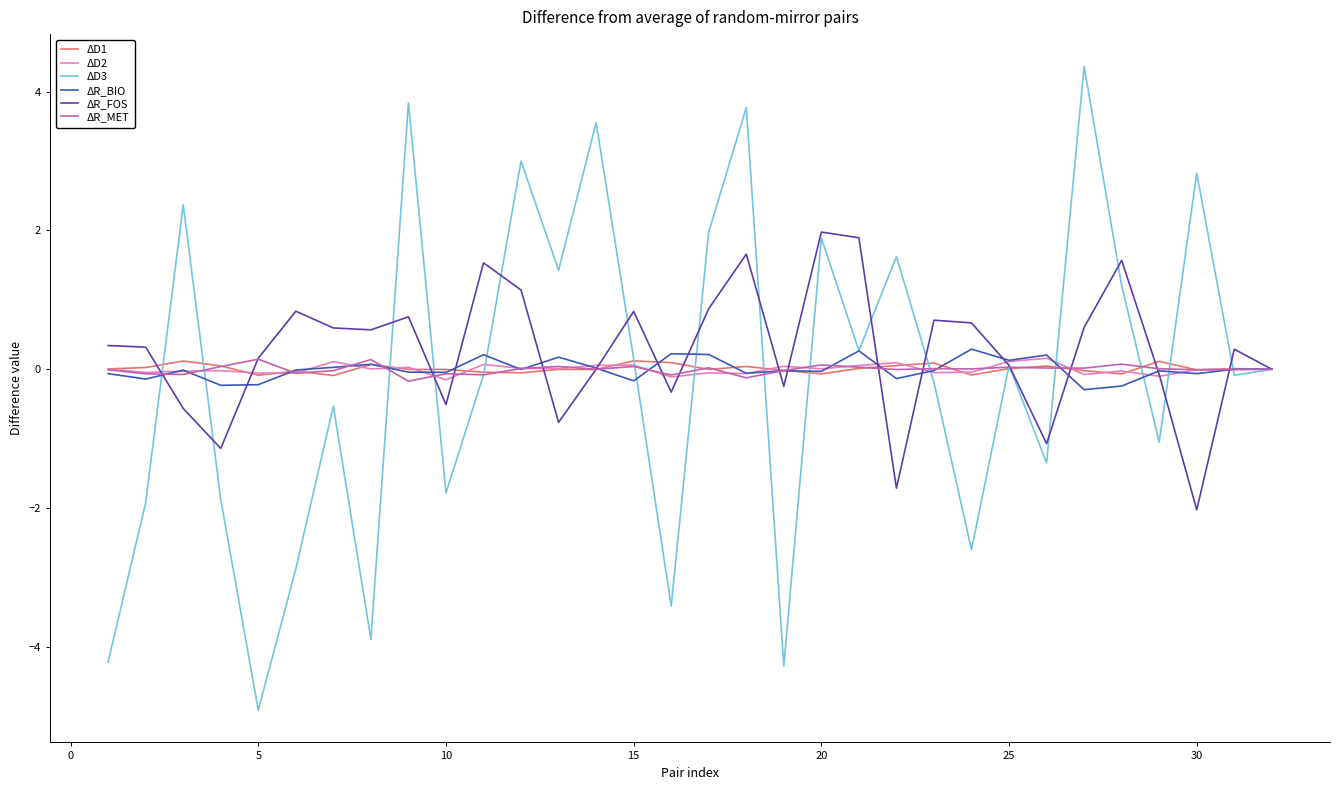

Which series has the largest range (max minus min)?

ΔD3